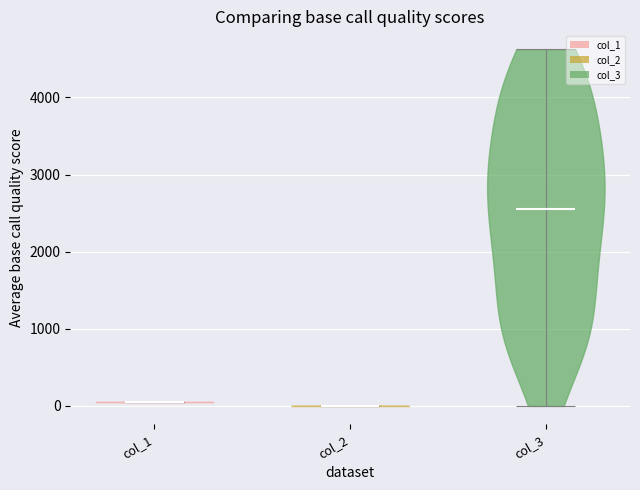

Which violin has the highest median line?

col_3